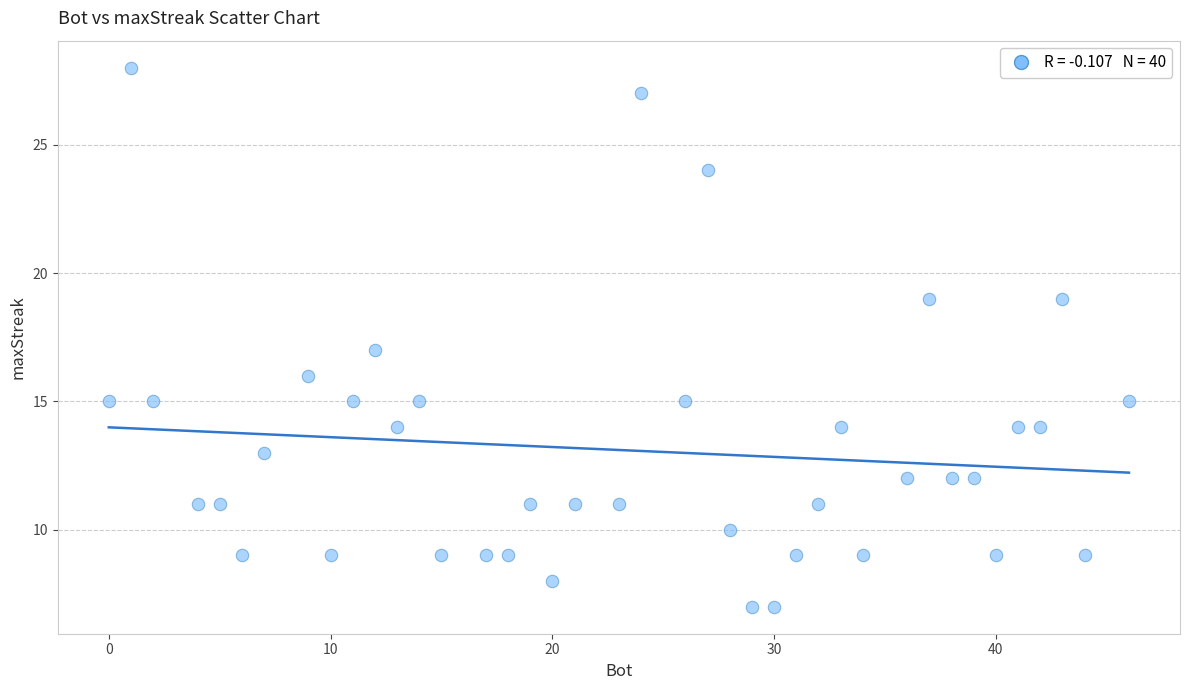

What is the range of X values (max minus min)?

46